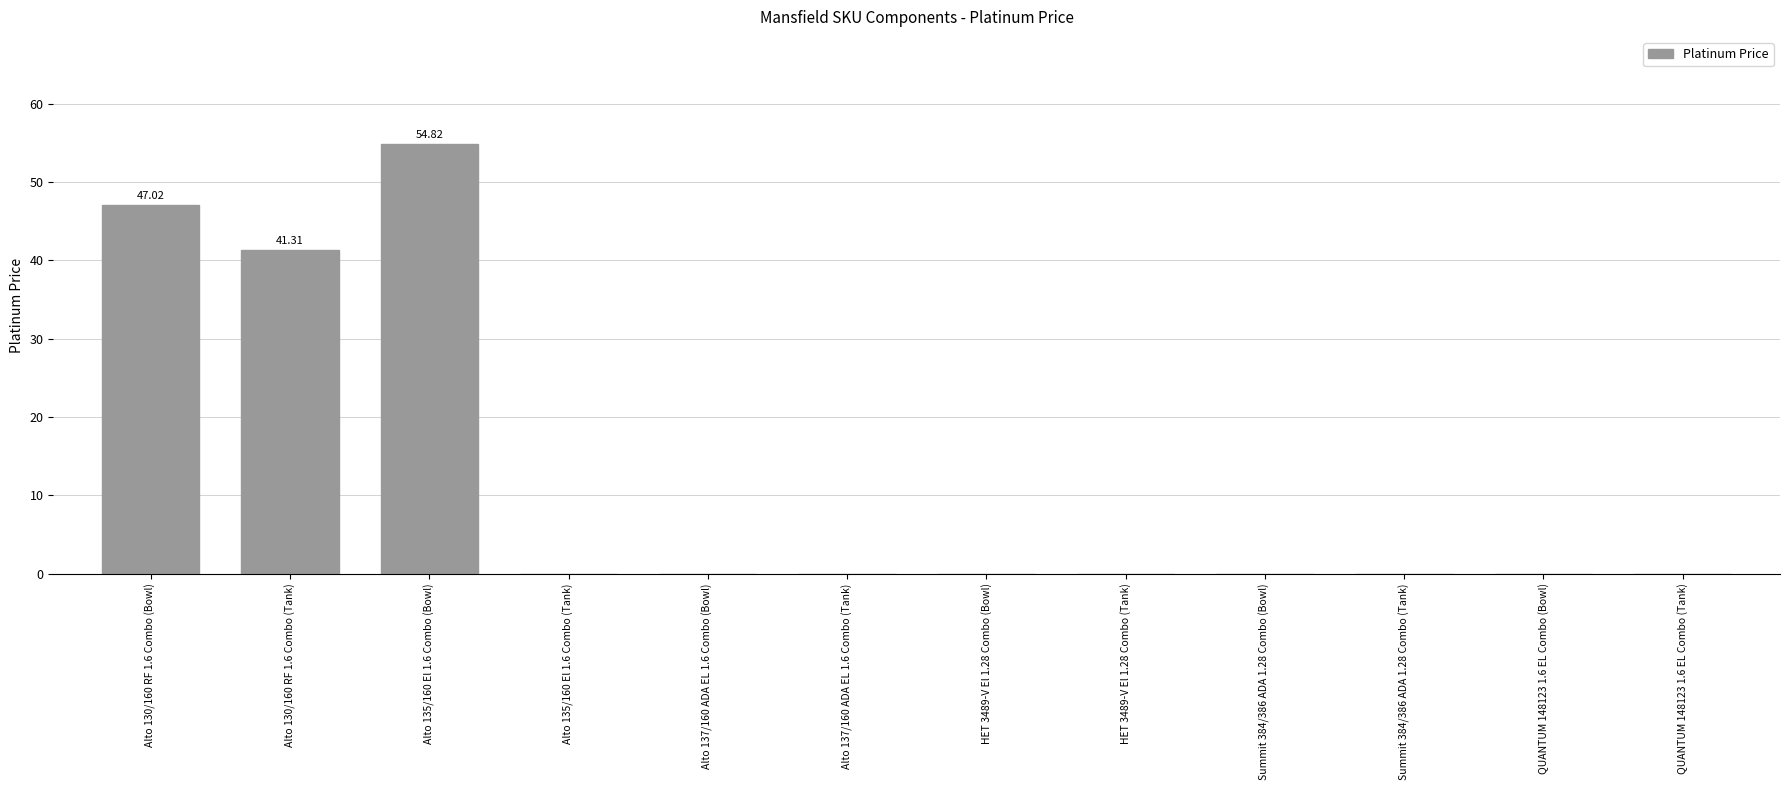

Are the bars horizontal?

No